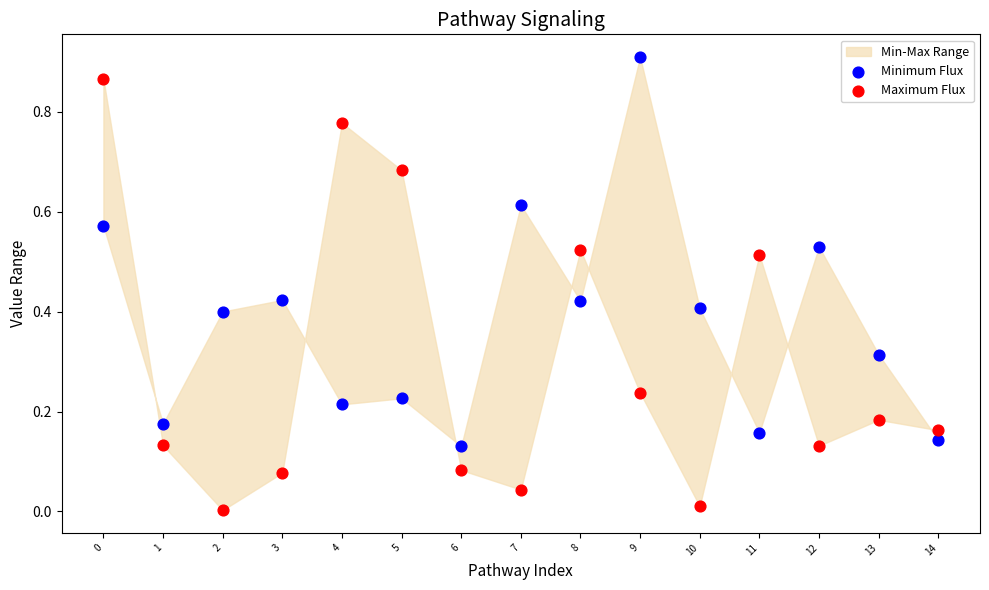

Which series reaches the maximum Y coordinate?

Minimum Flux